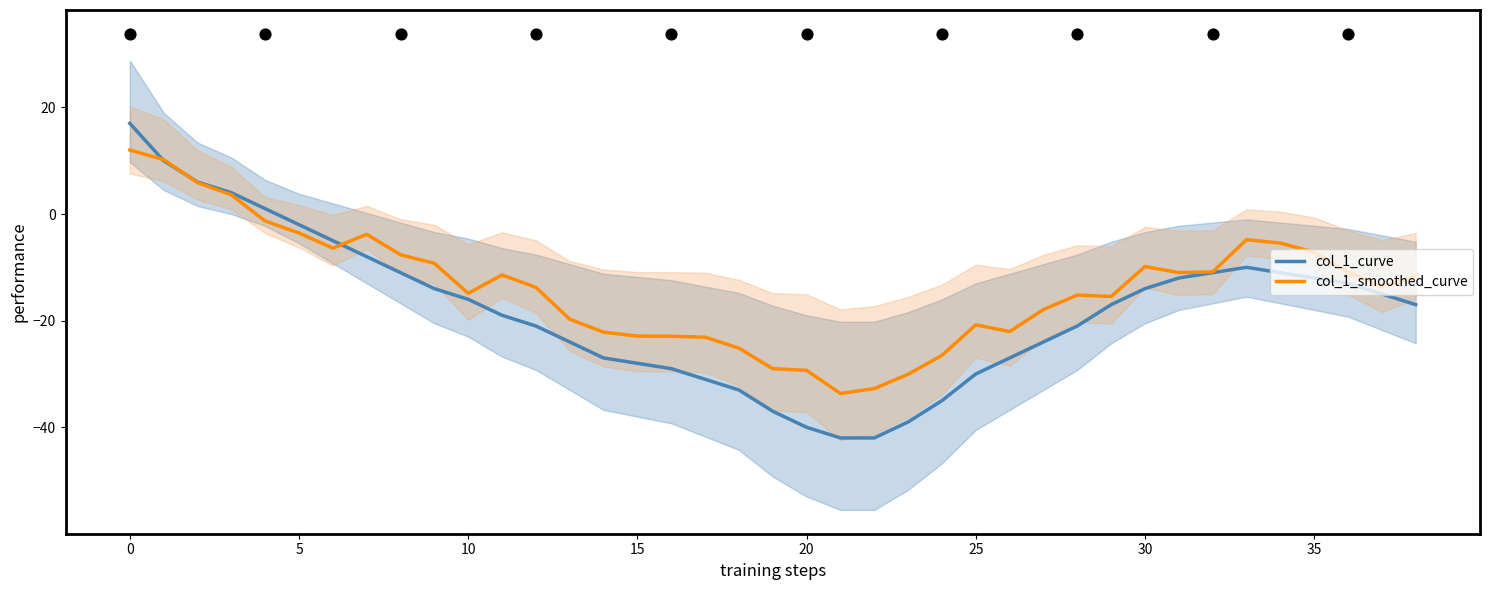

Is the value of col_1_curve at 35 greater than the value of col_1_smoothed_curve at 16?

Yes